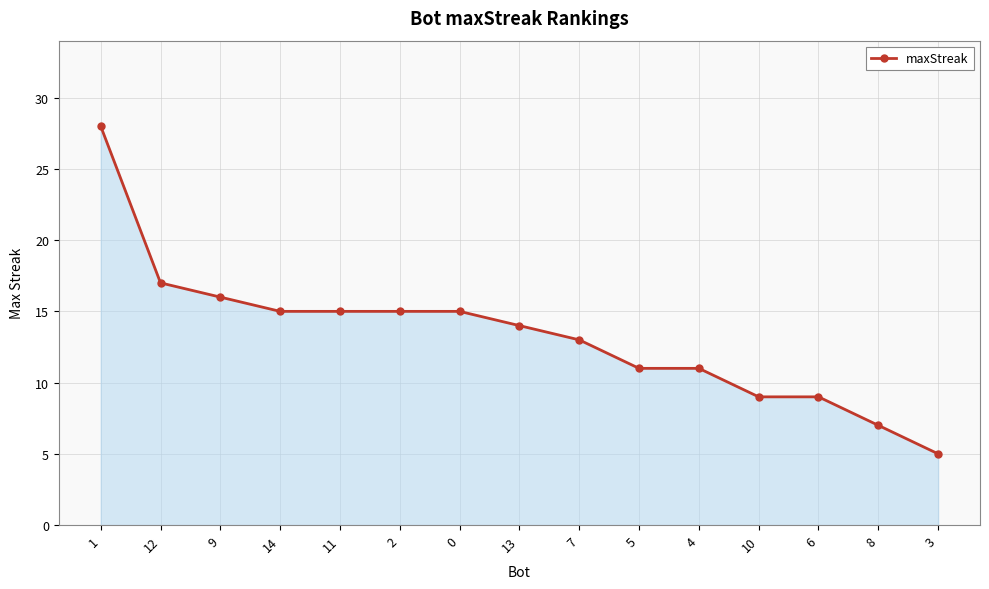

Between 5 and 11, which is larger?

11